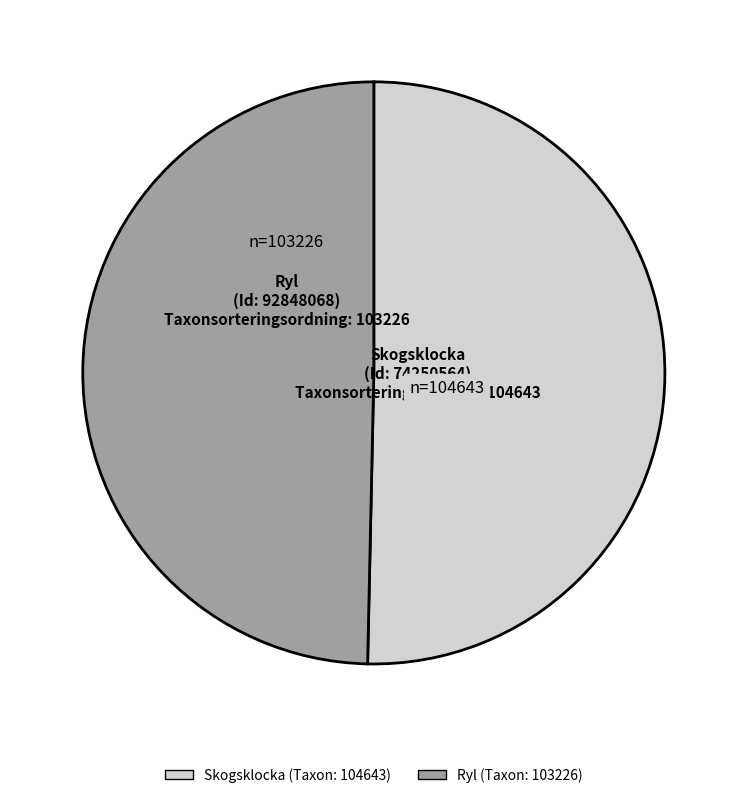

Is there any slice that represents more than half of the pie?

Yes